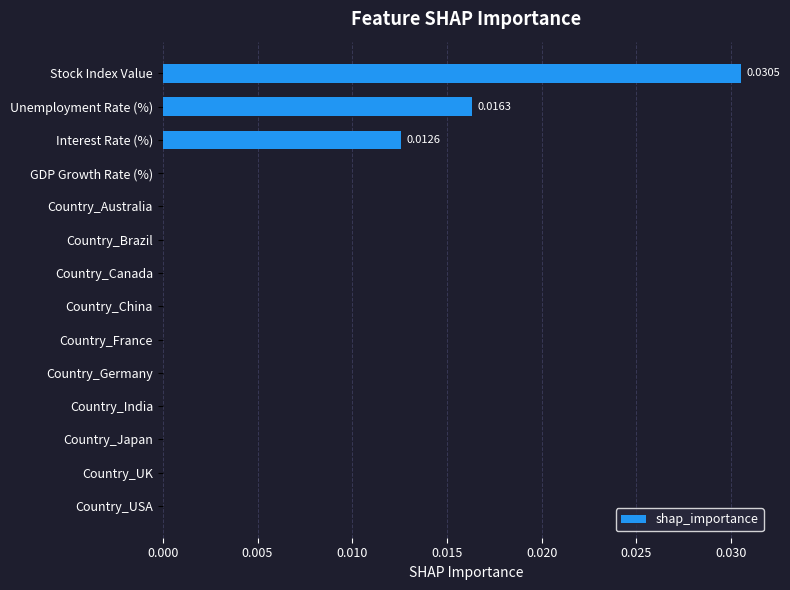

At which category does the chart reach its peak across all series?

Stock Index Value